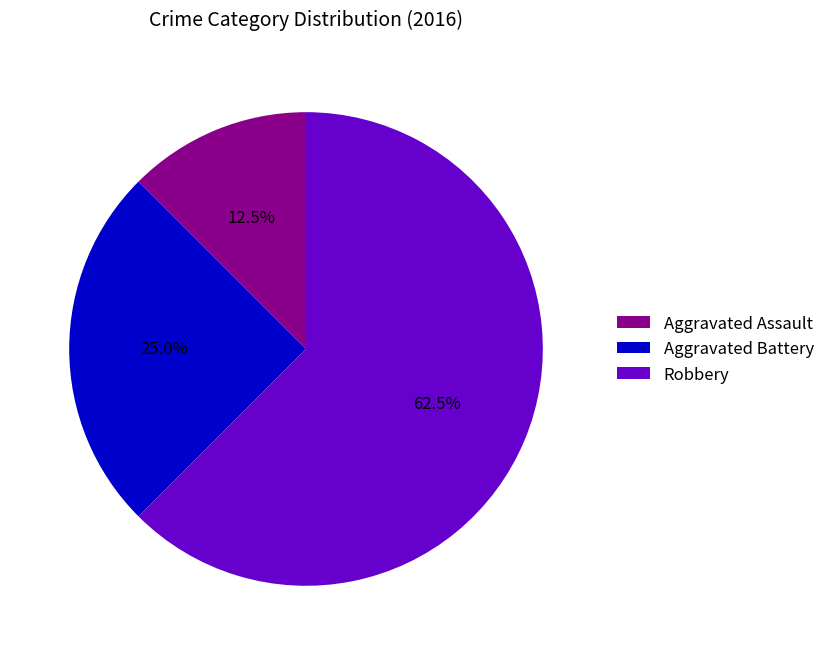

How many segments does this pie chart have?

3